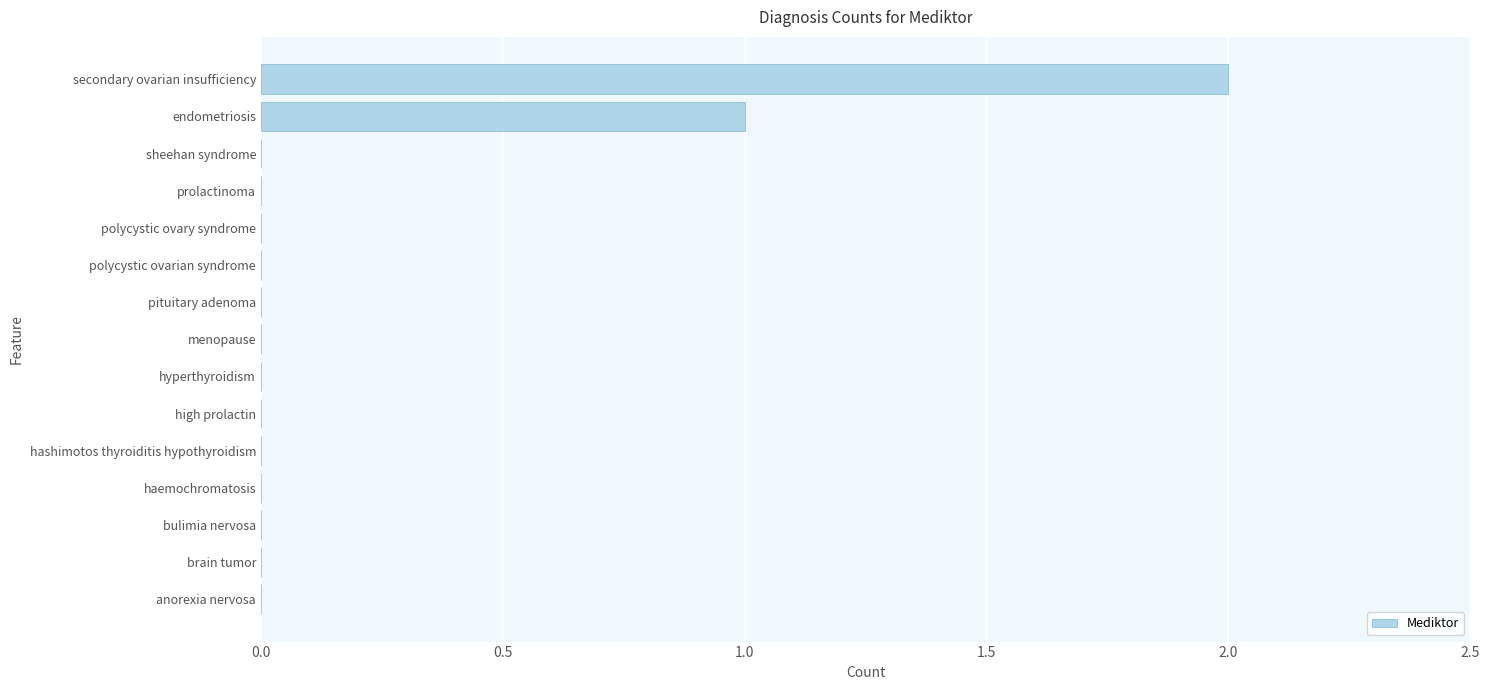

Between high prolactin and endometriosis, which is larger?

endometriosis